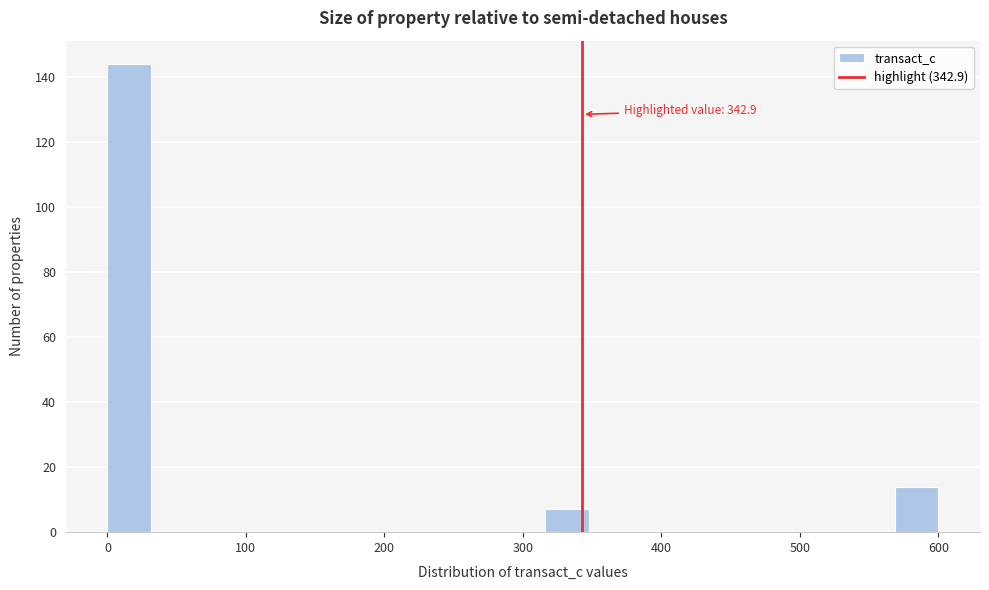

Around what value on the x-axis is the tallest bar? Give the approximate position of its centre, as read against the axis.

20